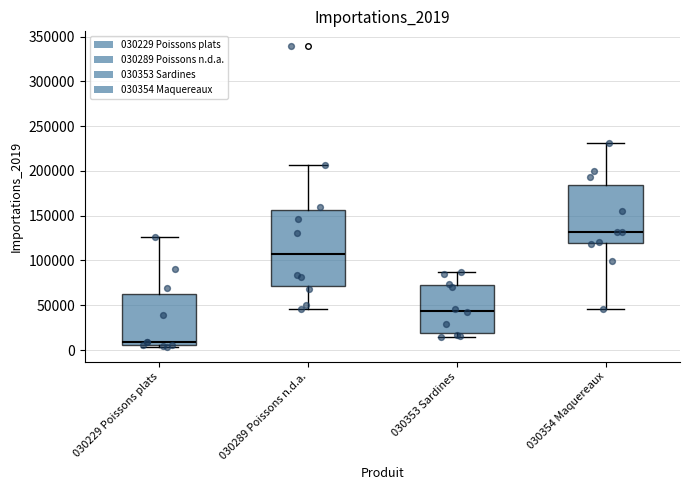

Reading left to right, read every box against the y-axis: the position of its median line, the range the box covers, and the ends of its whiskers. The values are not printed on the chart, so give them approximately, as read against the axis.

030229 Poissons plats: median 10000, box 5000 to 60000, whiskers 5000 (just below the box's lower edge) to 125000
030289 Poissons n.d.a.: median 105000, box 70000 to 155000, whiskers 45000 to 205000
030353 Sardines: median 45000, box 20000 to 75000, whiskers 15000 to 85000
030354 Maquereaux: median 130000, box 120000 to 185000, whiskers 45000 to 230000